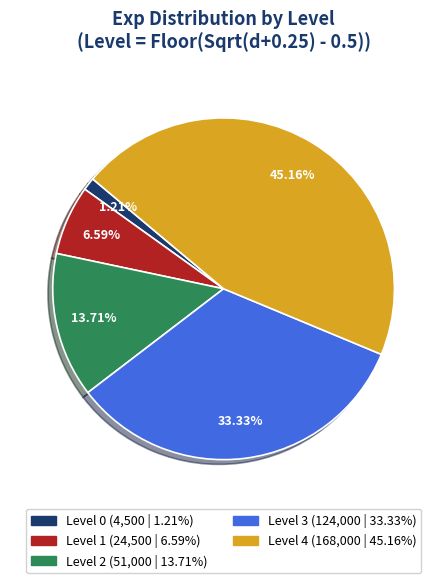

To the nearest percent, what is the combined percentage of Level 2 and Level 1?

20%